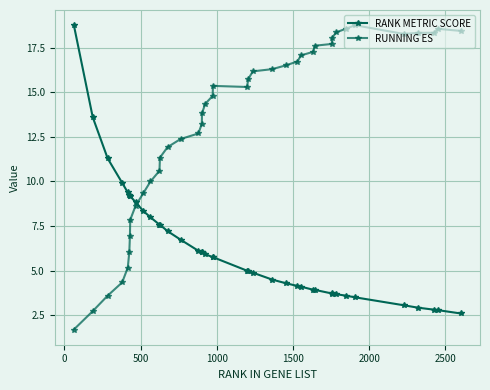

Count the number of categories in the chart.

40